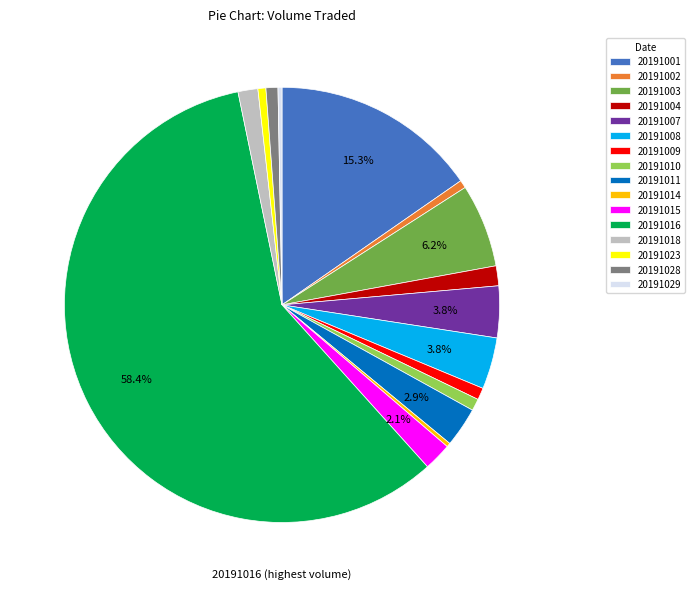

What is the ratio of the value at 20191003 to the value at 20191015?

3.0